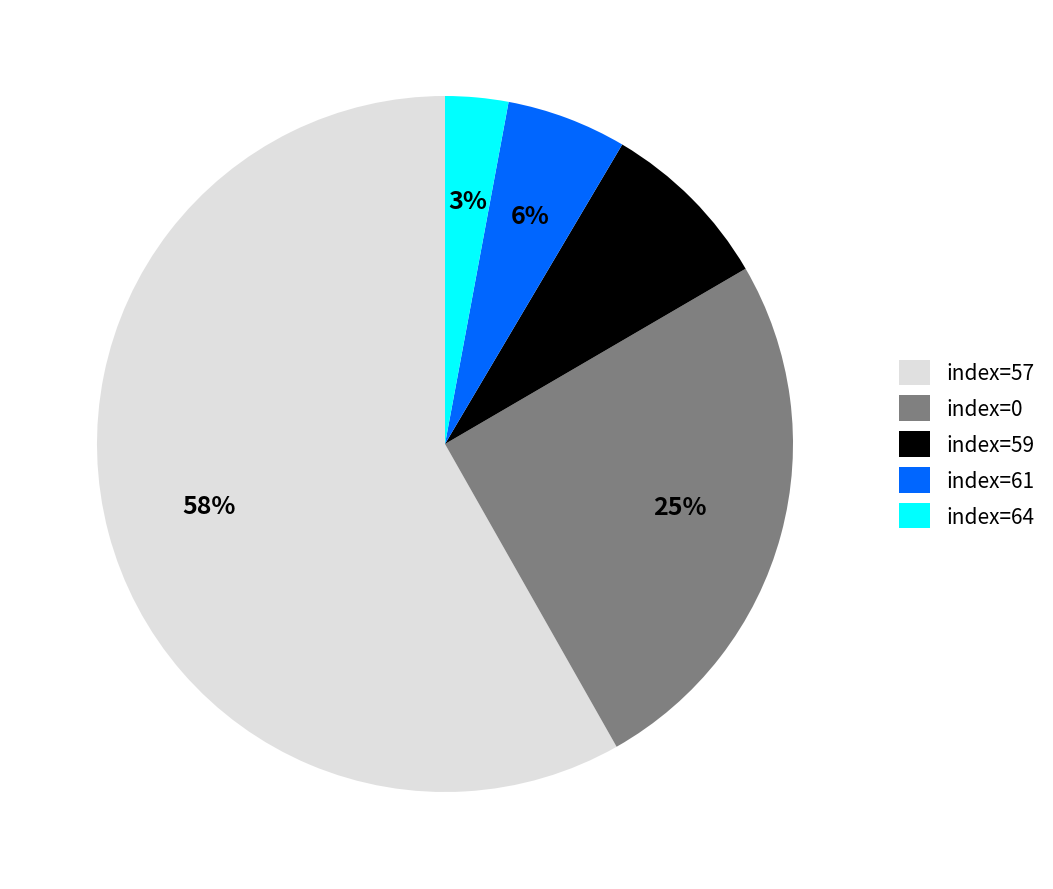

What is the ratio of the value at index=59 to the value at index=0?

0.3